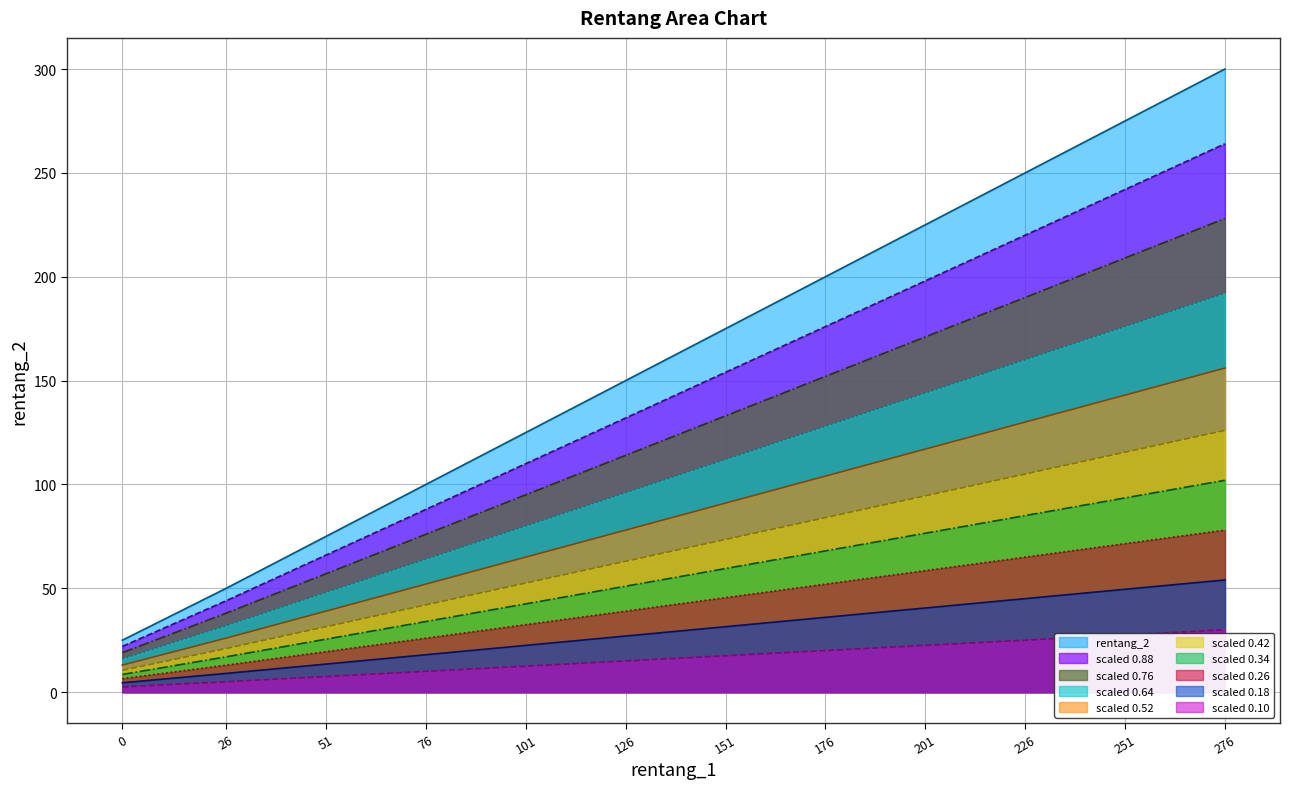

How many lines are shown in the chart?

10